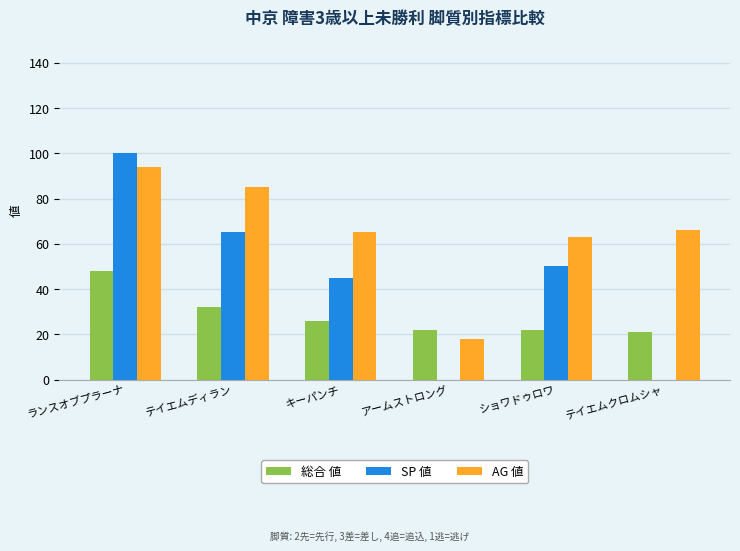

What is the sum of all AG 値 values?

391